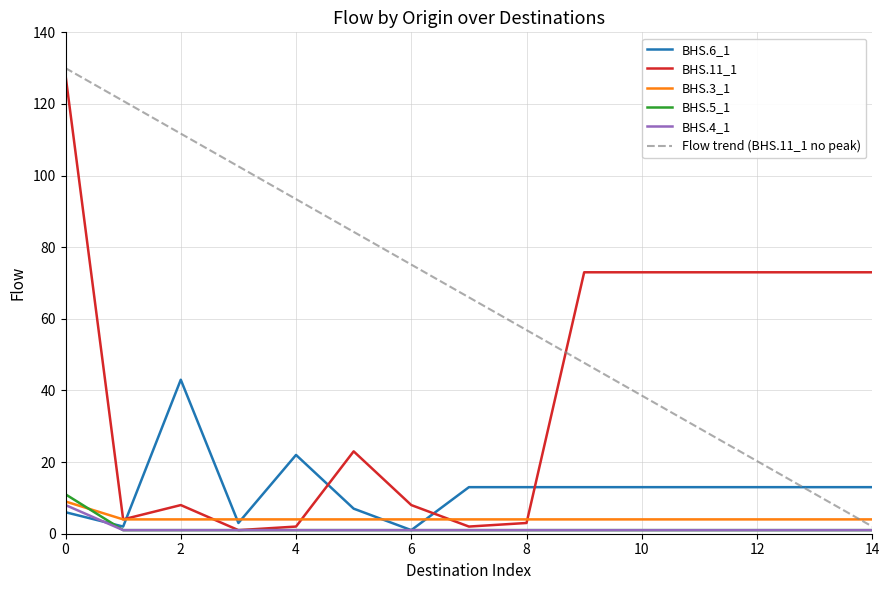

What is the maximum value shown in the chart?

130.0